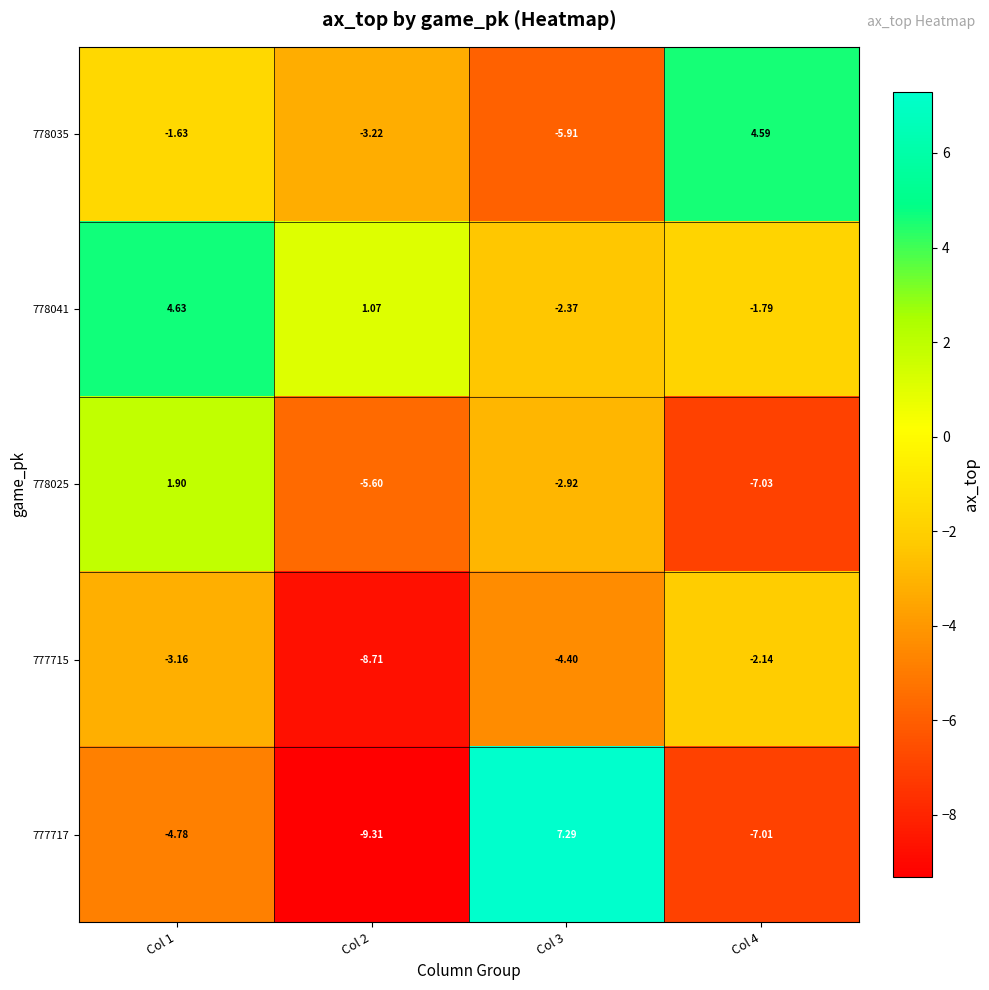

How many values in 778025 are below zero?

3